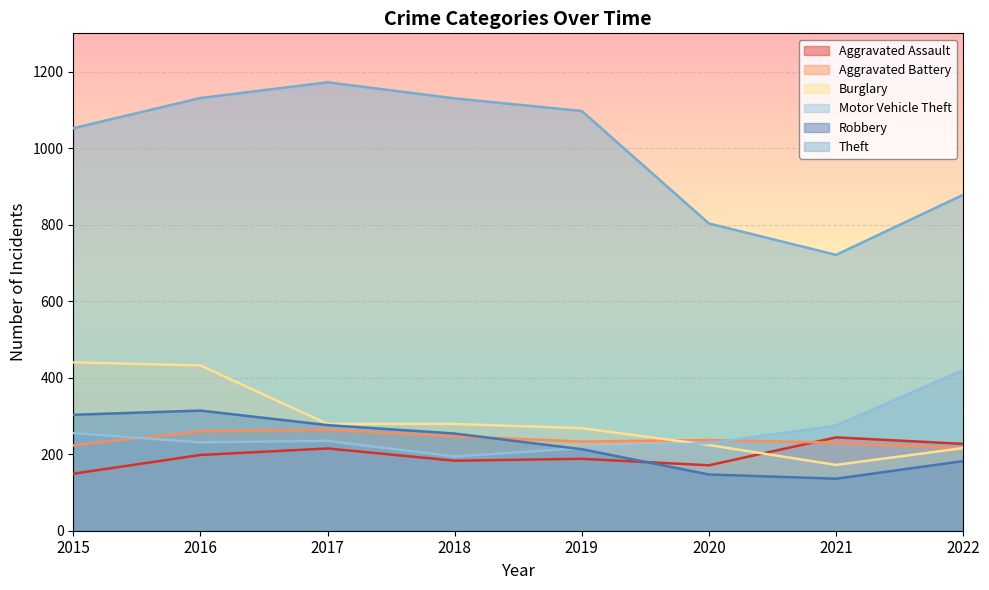

Reading right to left, extract all data points from this chart.

Aggravated Assault: 227	244	171	188	183	215	198	149
Aggravated Battery: 215	230	237	233	247	264	260	223
Burglary: 216	172	224	268	279	279	432	440
Motor Vehicle Theft: 420	275	229	216	194	235	231	255
Robbery: 182	136	147	213	254	276	314	303
Theft: 878	721	803	1097	1130	1172	1131	1052